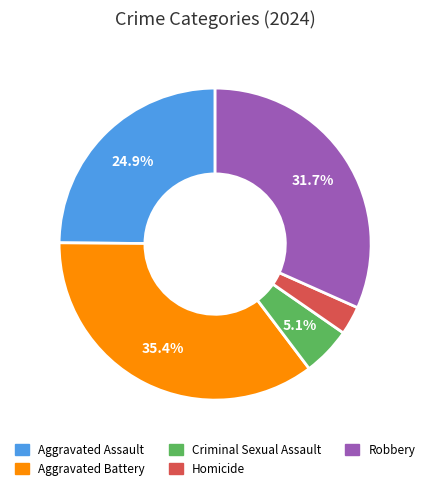

Which category has the biggest portion of the pie?

Aggravated Battery